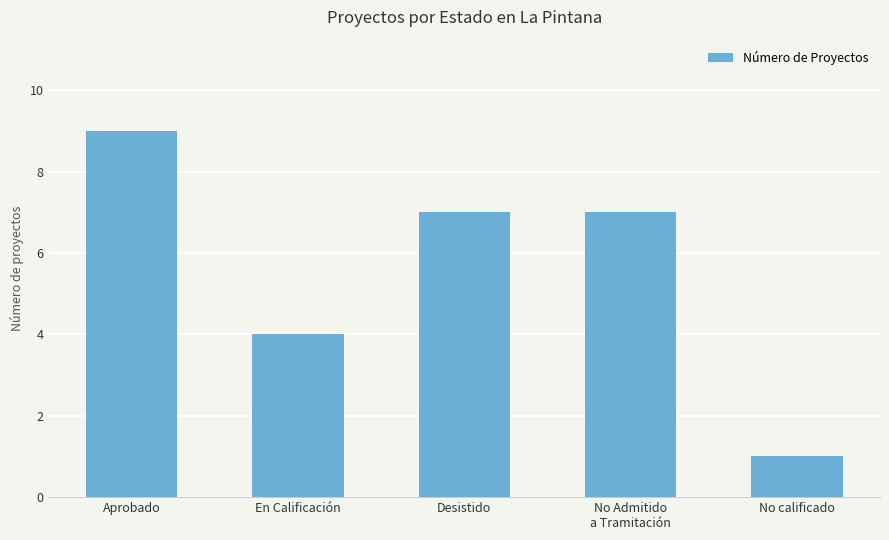

Reading left to right, list all the values displayed in this chart.

9	4	7	7	1